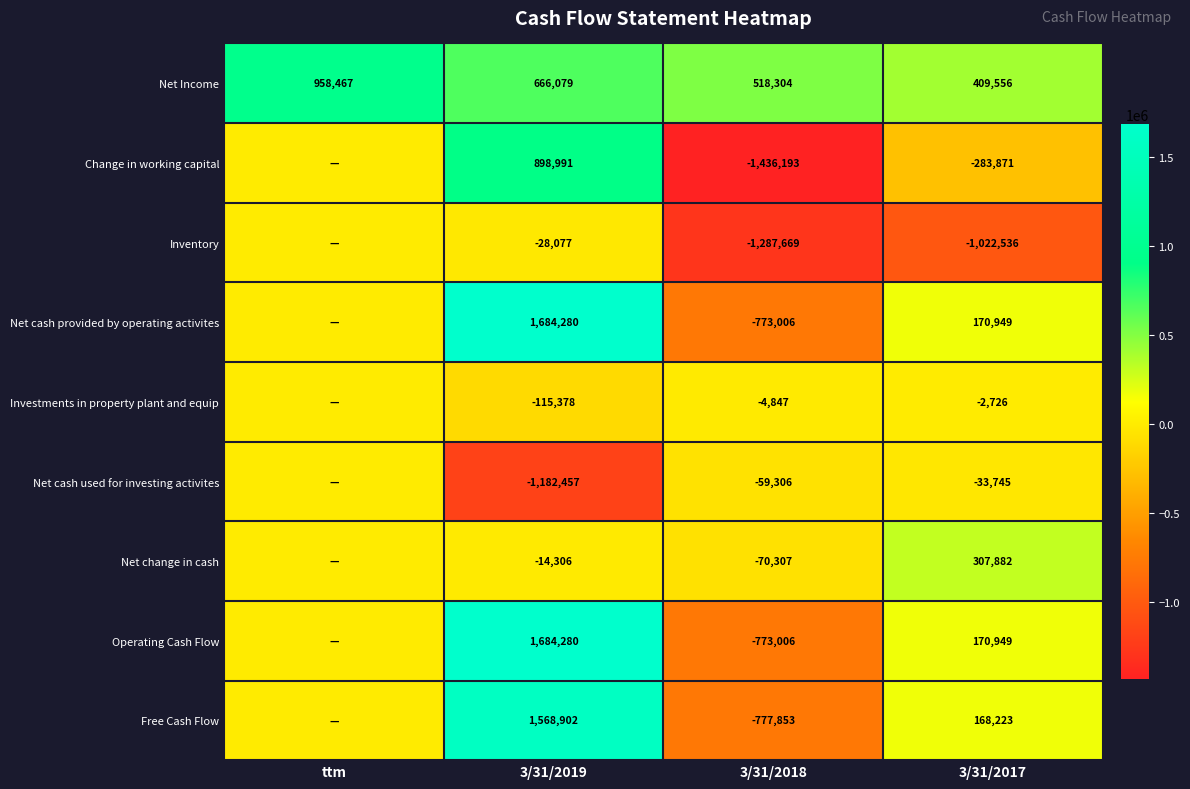

What is the maximum value shown in the chart?

1684280